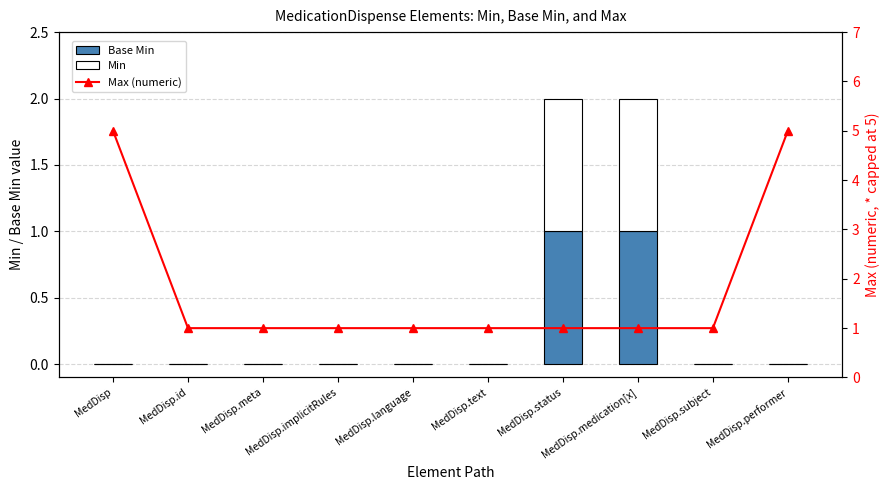

Rank the series at MedDisp.meta from highest to lowest value.

Max (numeric), Base Min, Min